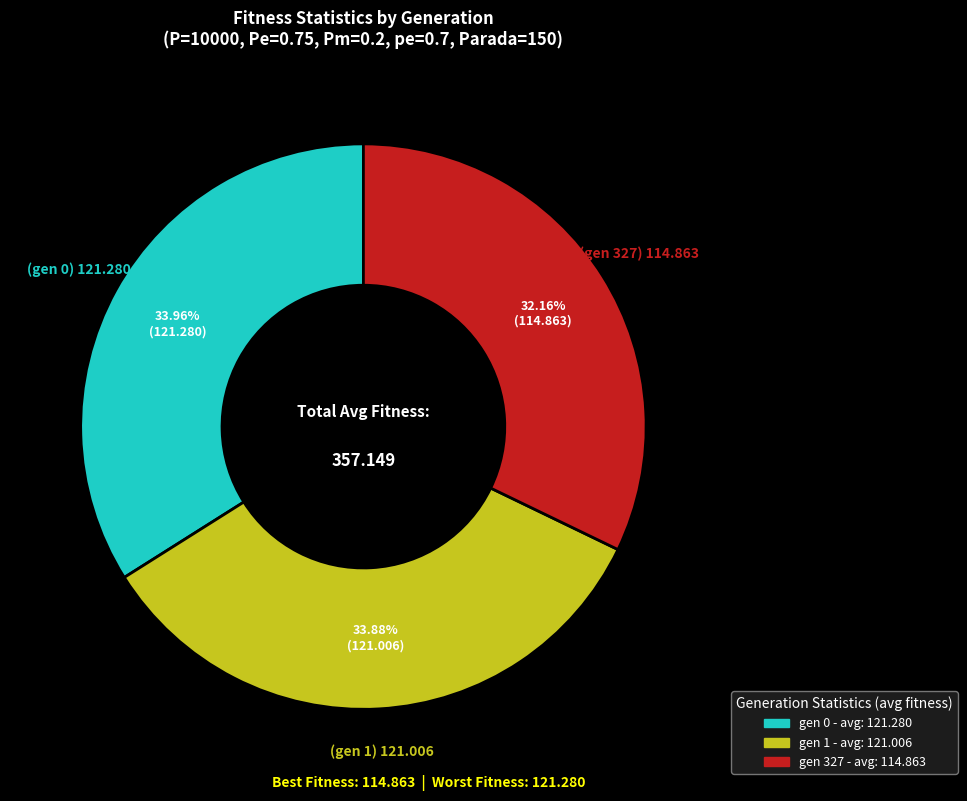

To the nearest percent, what is the difference between the largest and smallest slice percentages?

2%